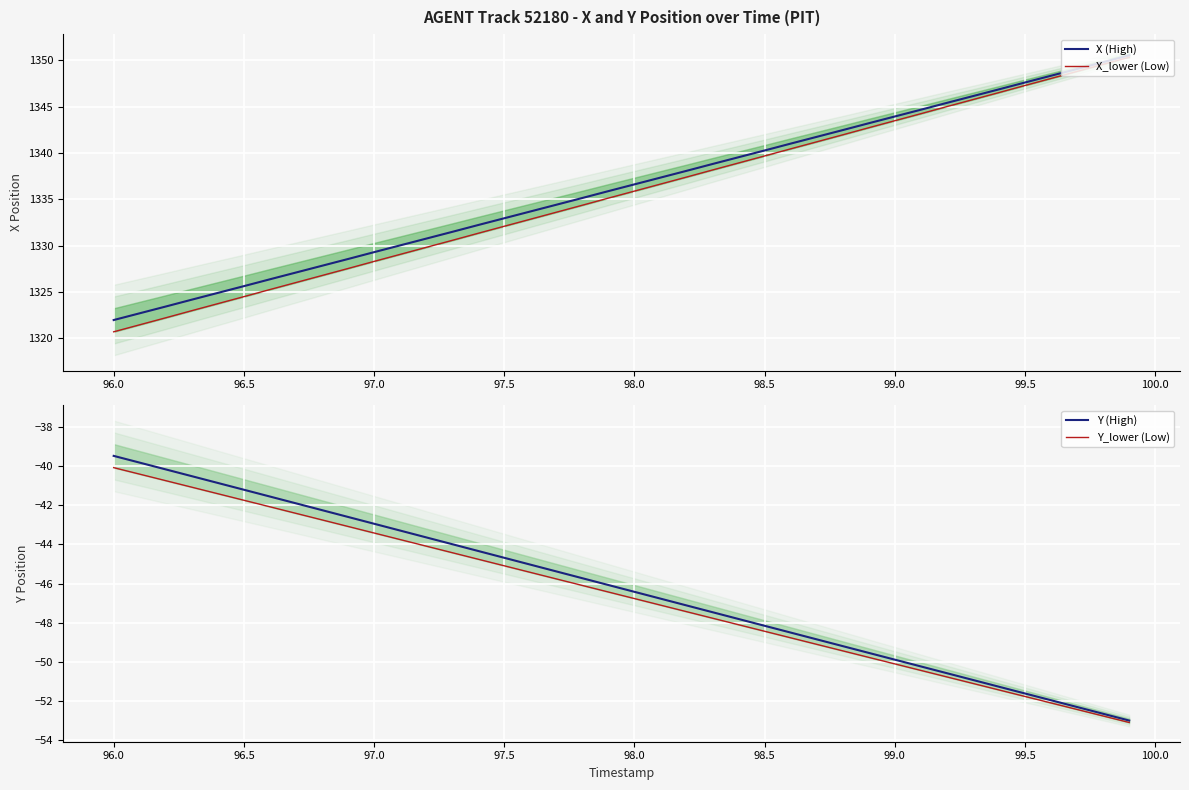

True or false: Y (High) has more than 1 interior local peaks.

False